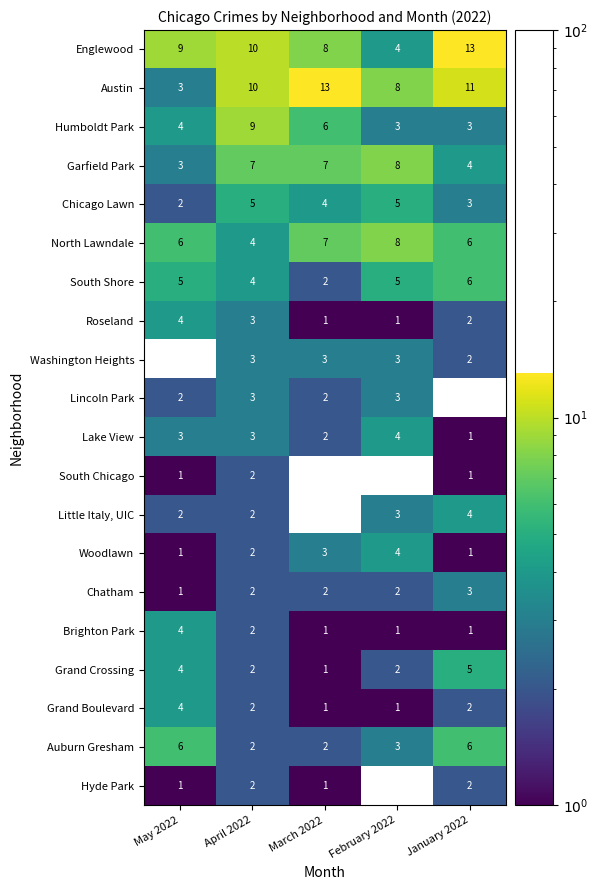

How many data points does each series have?

5